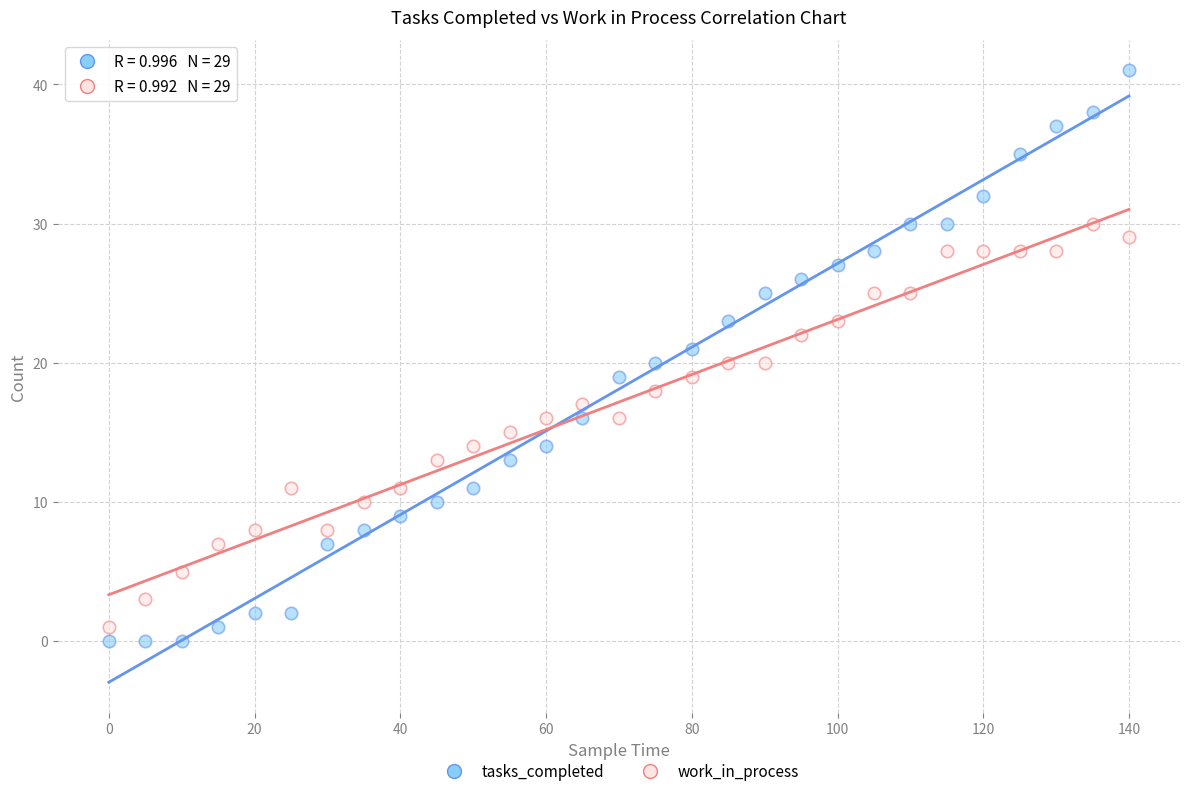

What is the X range (max minus min) for the scatter plot?

140